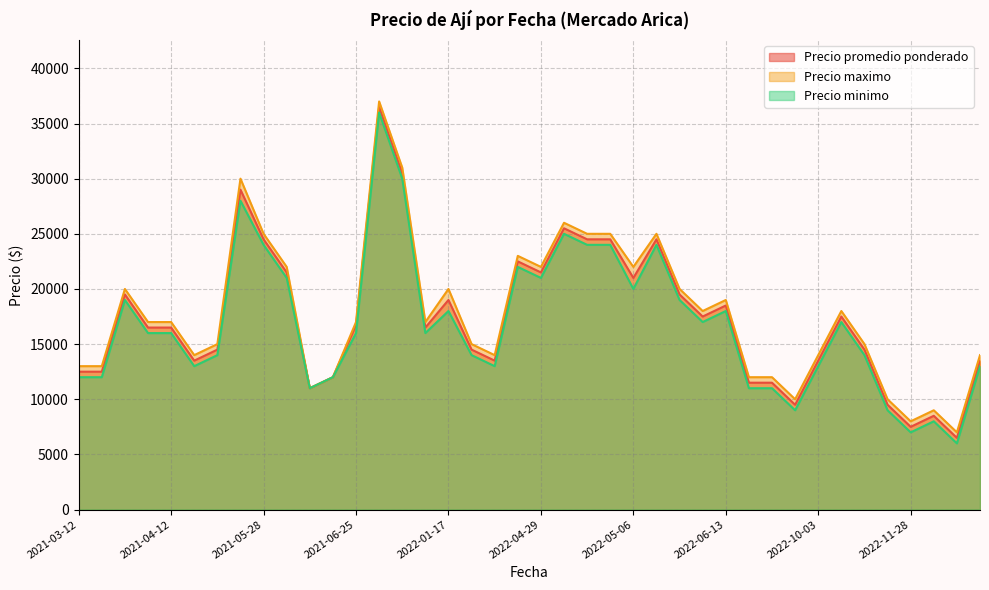

What is the maximum value shown in the chart?

37000